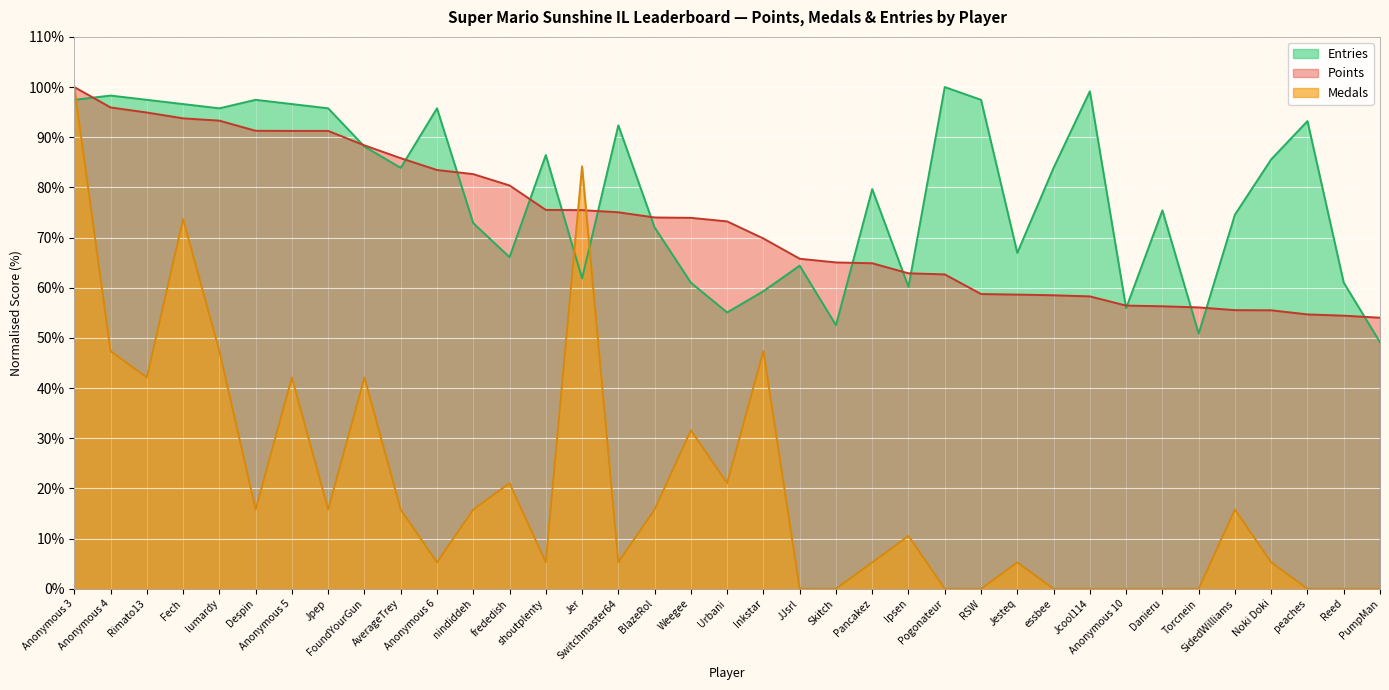

Between which two adjacent categories do Points and Medals first intersect?

shoutplenty and Jer